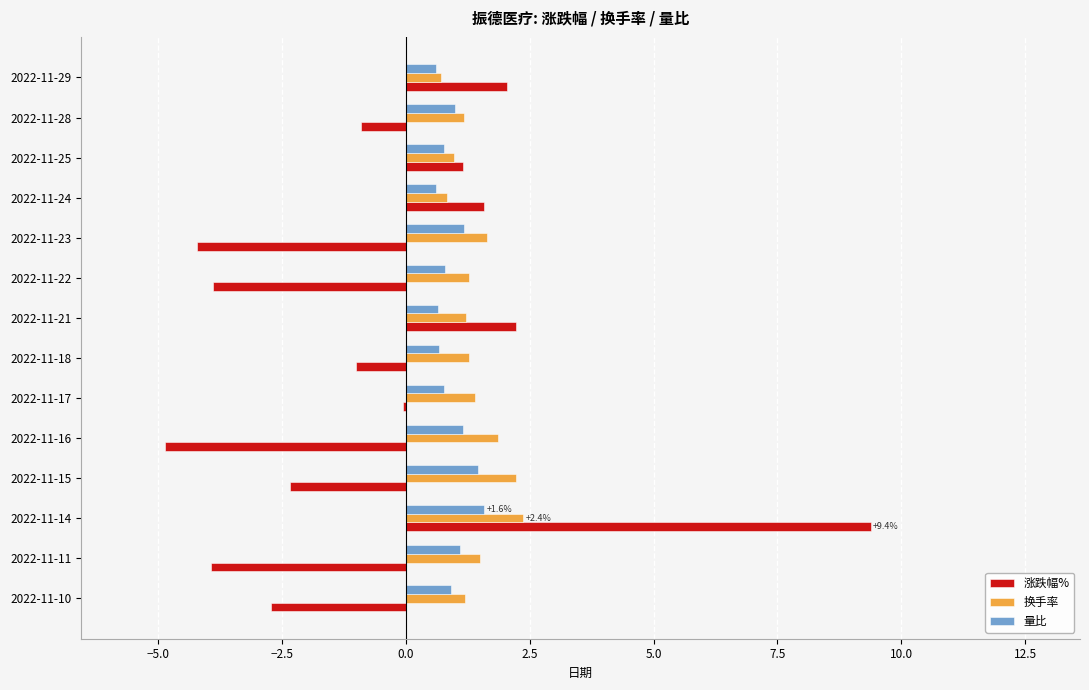

At which category does the chart reach its peak across all series?

2022-11-14